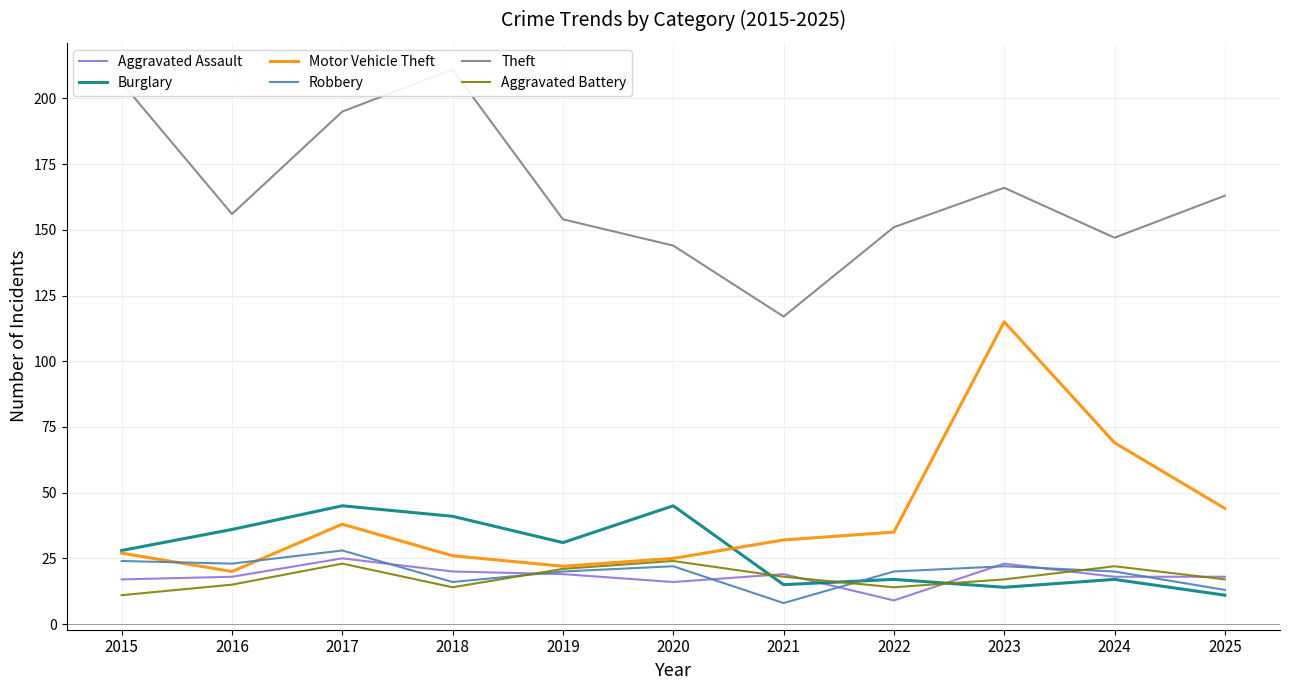

True or false: Robbery and Theft intersect in this chart.

False